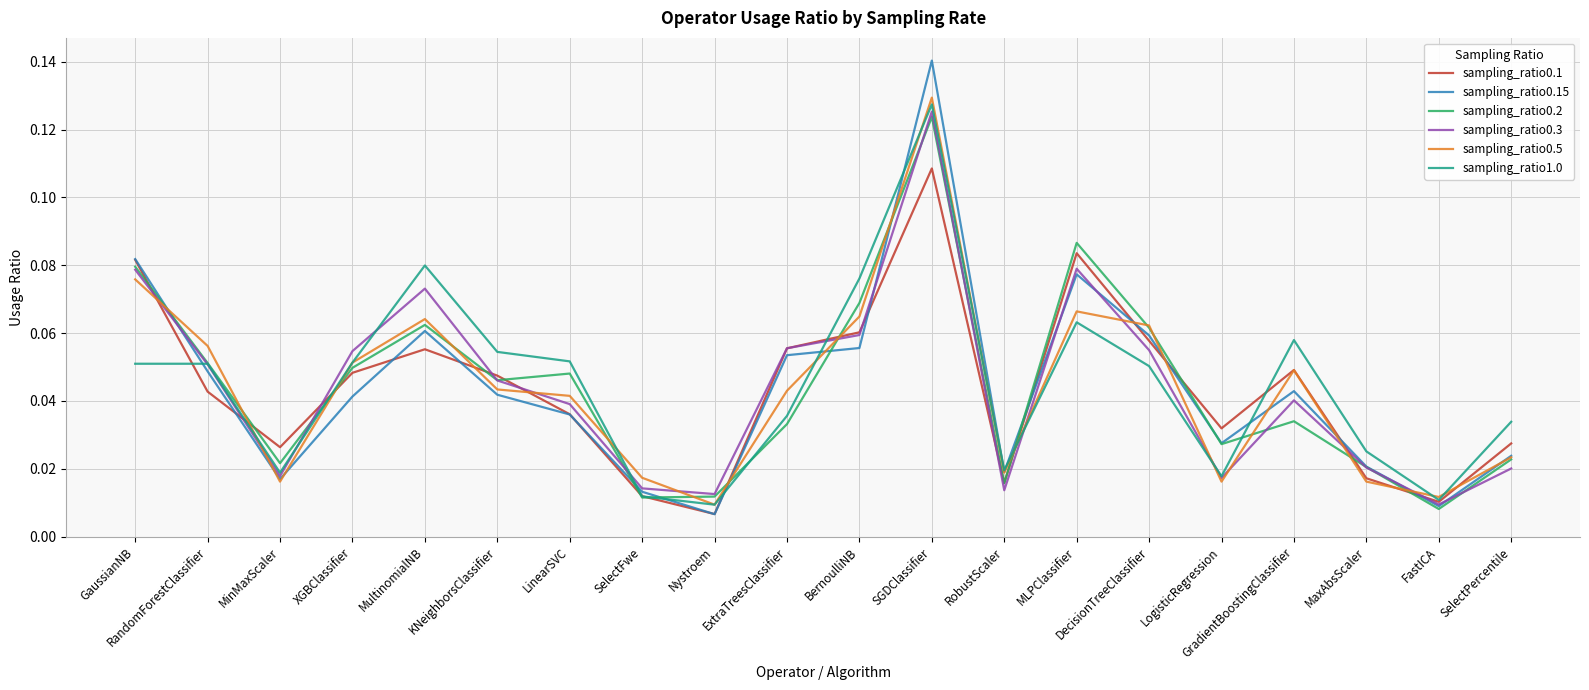

At which category is the sum across all series the highest?

SGDClassifier